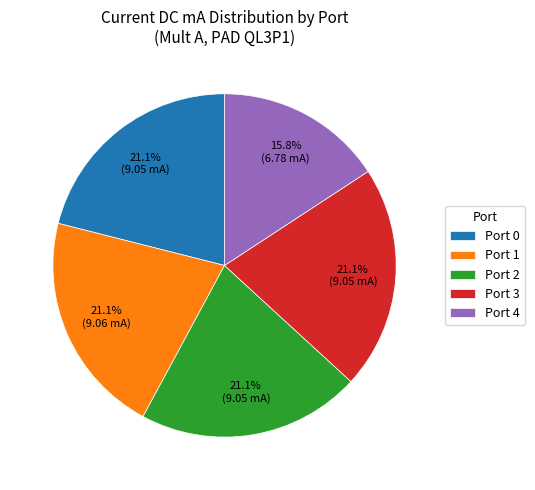

Is there any slice that represents more than half of the pie?

No